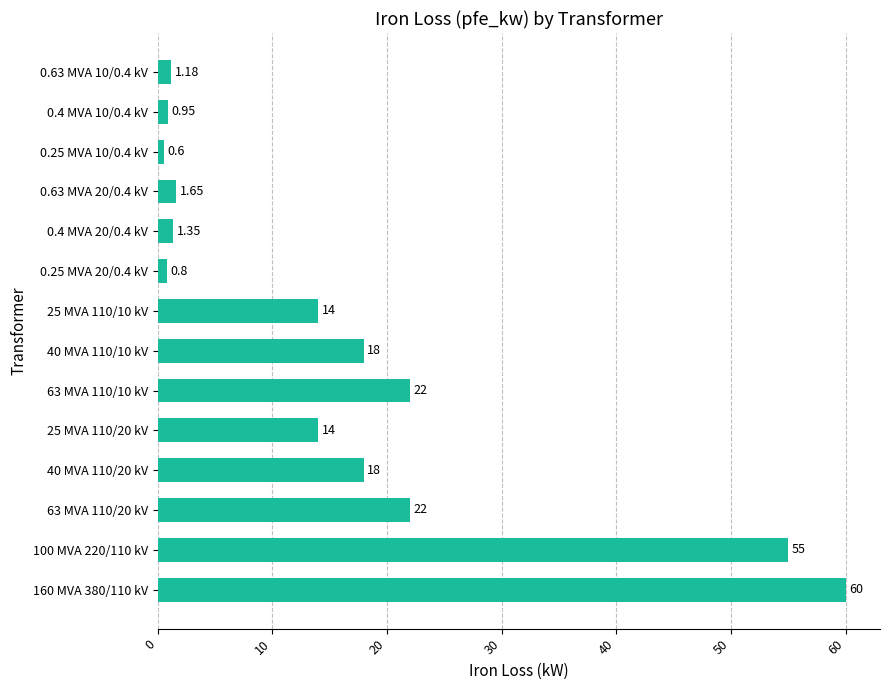

Between 160 MVA 380/110 kV and 40 MVA 110/20 kV, which is larger?

160 MVA 380/110 kV